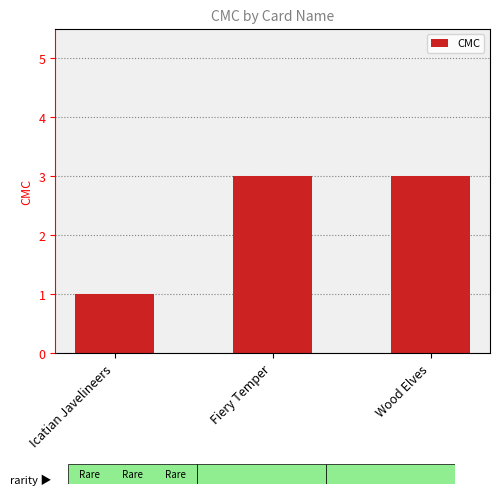

What is the label of the 1st bar from the right?

Wood Elves